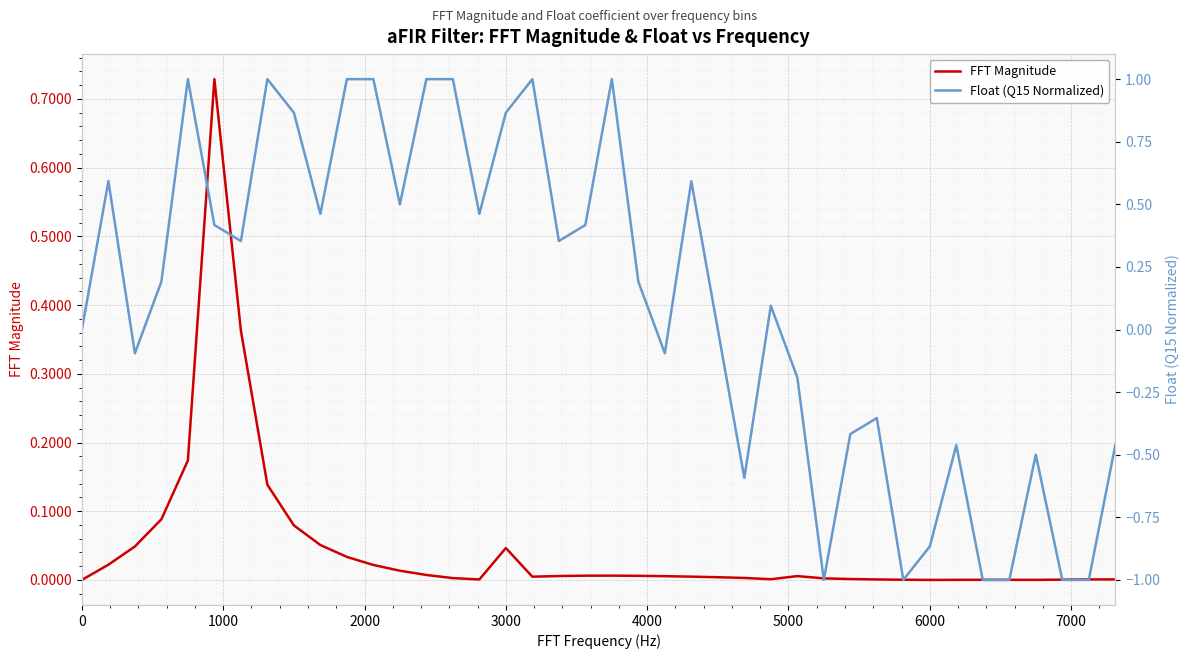

What is the average value of the Float (Q15 Normalized) series?

0.1